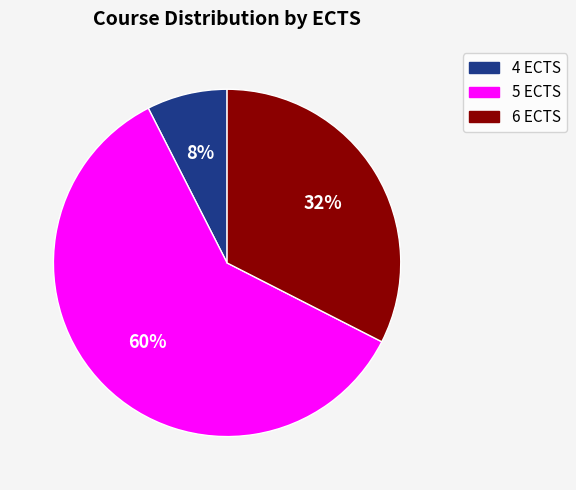

To the nearest percent, what is the average slice percentage?

33%